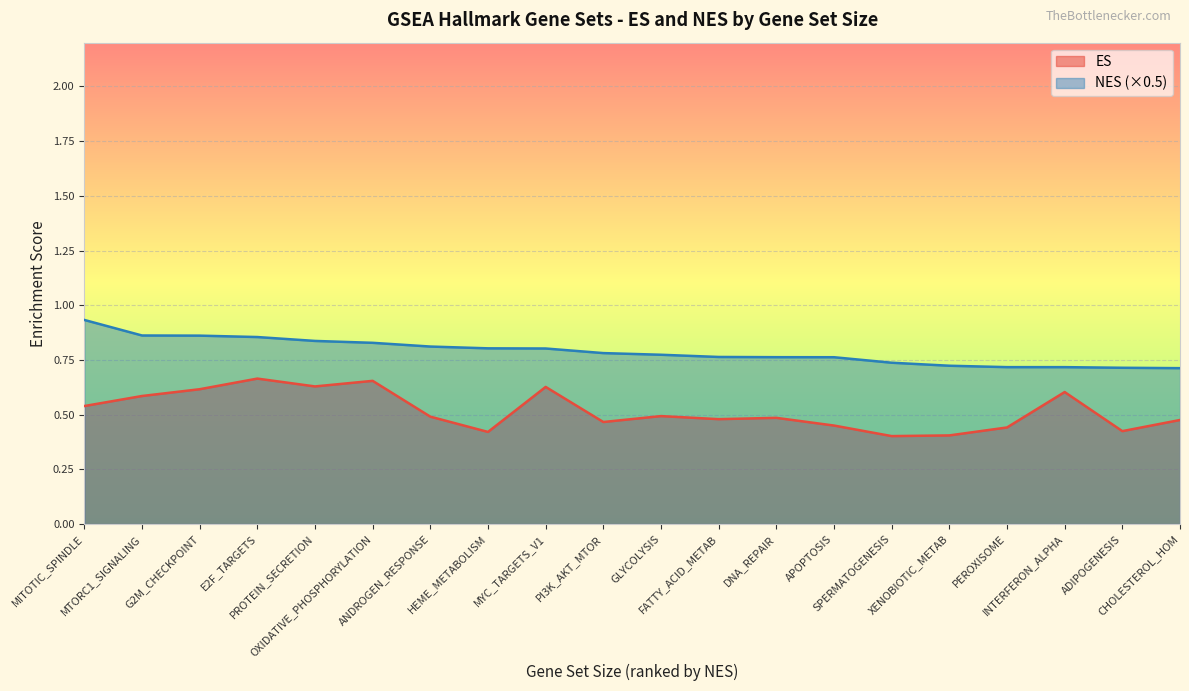

Rank the series by their average value, from highest to lowest.

NES (×0.5), ES